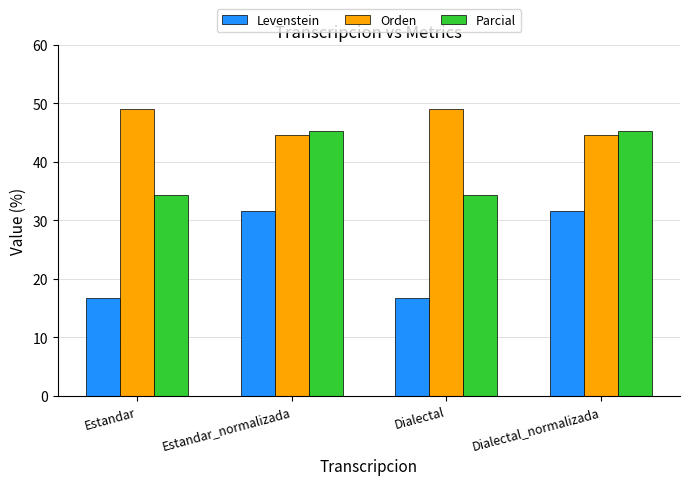

What is the difference between the maximum and minimum values in the Orden series?

4.4